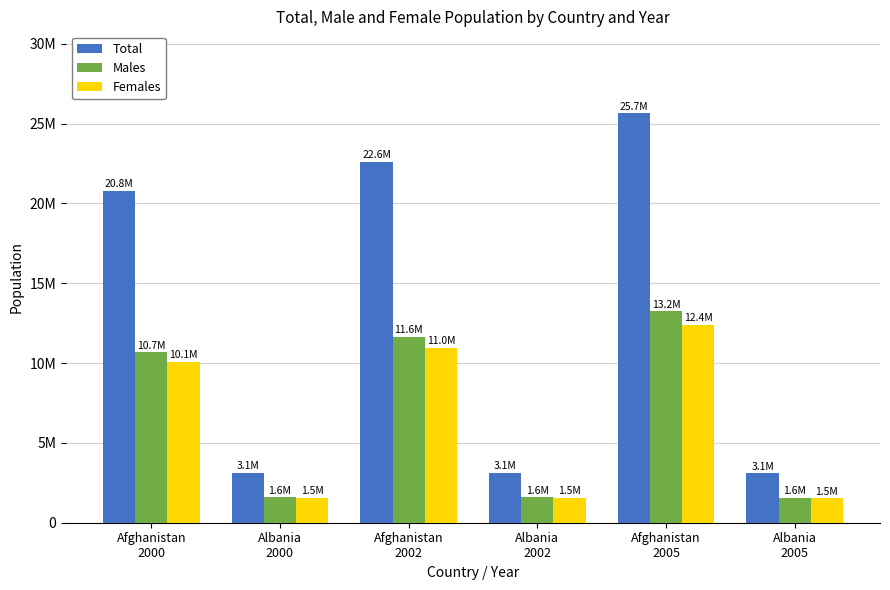

Reading left to right, list all the values displayed in this chart.

Total: 20779953	3129243	22600770	3126187	25654277	3086810
Males: 10689508	1583506	11642106	1582936	13239684	1551975
Females: 10090449	1545740	10958668	1543247	12414590	1534835